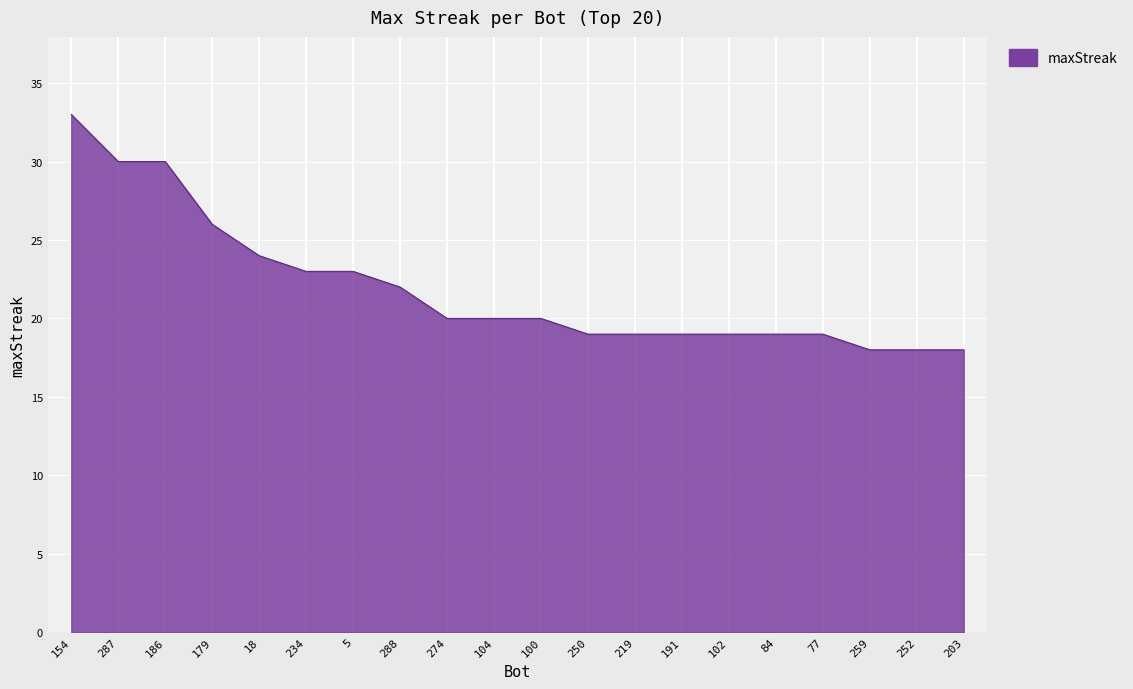

What is the change in value from 234 to 203?

-5